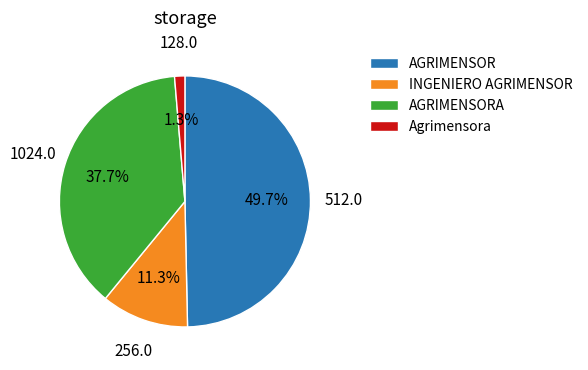

To the nearest percent, what is the difference between the AGRIMENSOR and AGRIMENSORA slice percentages?

12%